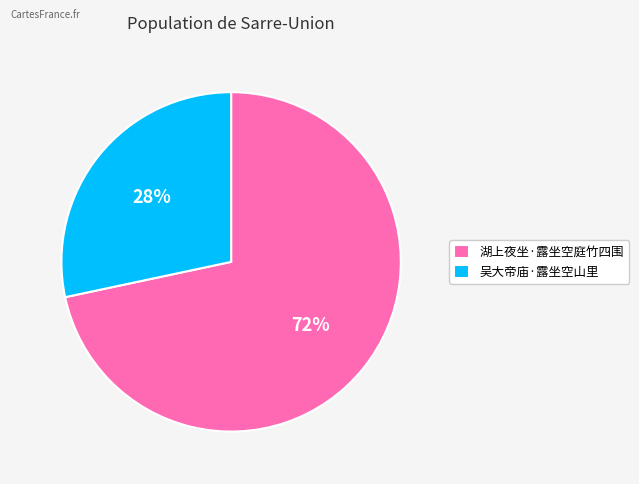

Combined, do 湖上夜坐·露坐空庭竹四围 and 吴大帝庙·露坐空山里 account for over 50%?

Yes